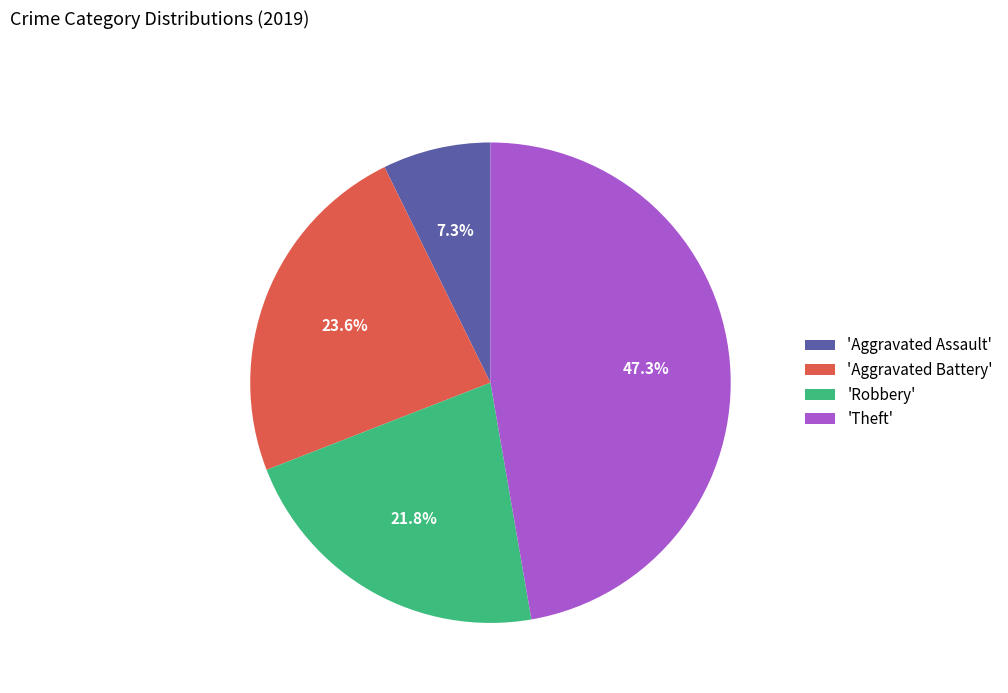

Rank the categories by value from highest to lowest.

'Theft', 'Aggravated Battery', 'Robbery', 'Aggravated Assault'